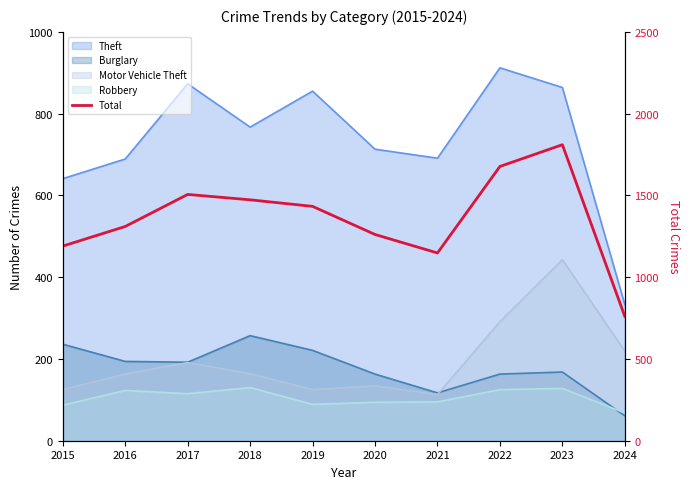

Is it true that the value at 2019 is 1433?

True